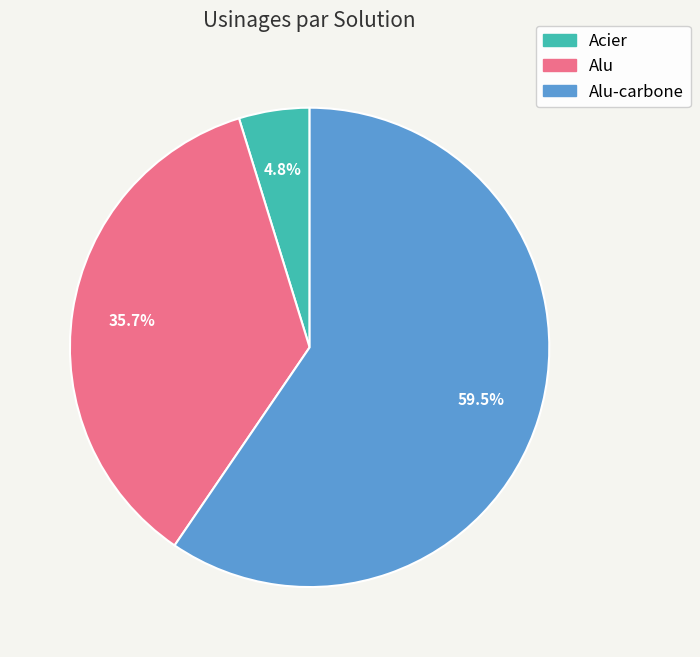

Is there a majority slice in this chart?

Yes